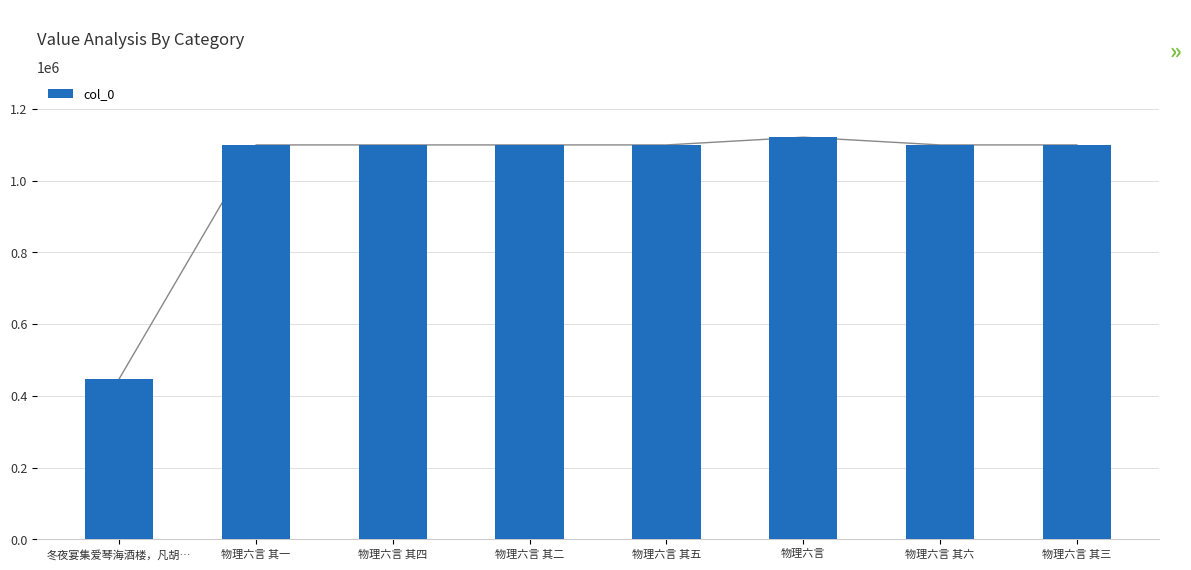

Which category has the lowest value across all series?

冬夜宴集爱琴海酒楼，凡胡…